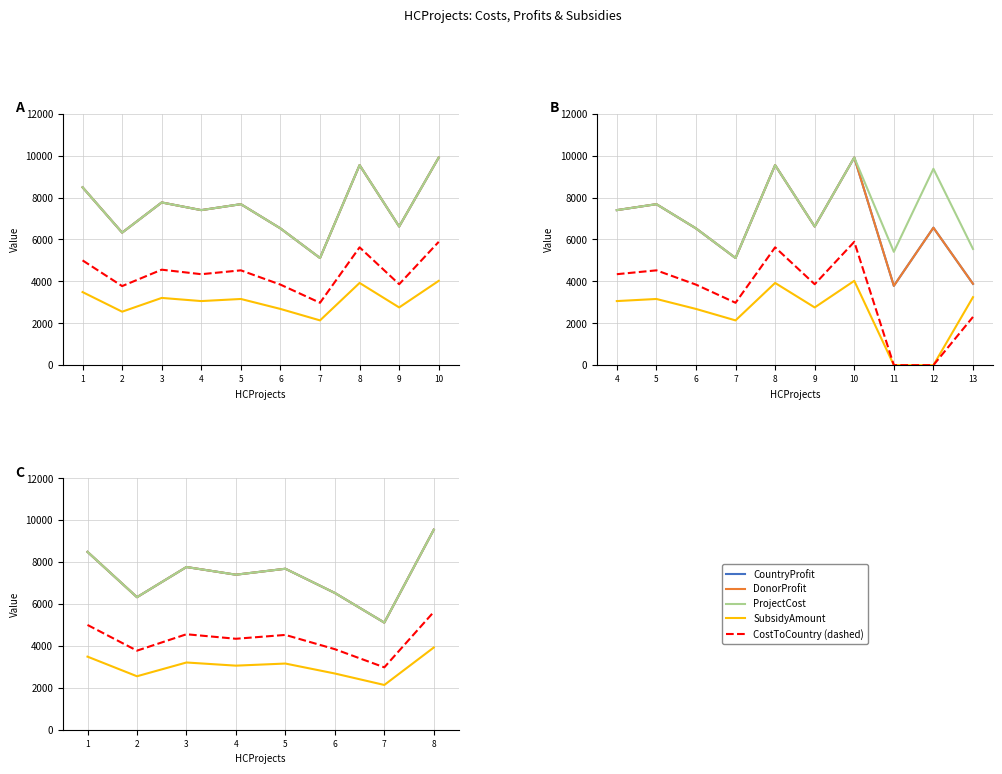

Reading right to left, what are all the values shown in this chart?

CountryProfit: 8=9547.0	7=5113.0	6=6527.0	5=7683.0	4=7399.0	3=7765.0	2=6325.0	1=8488.0
DonorProfit: 8=9547.0	7=5113.0	6=6527.0	5=7683.0	4=7399.0	3=7765.0	2=6325.0	1=8488.0
ProjectCost: 8=9547.0	7=5113.0	6=6527.0	5=7683.0	4=7399.0	3=7765.0	2=6325.0	1=8488.0
SubsidyAmount: 8=3924.0	7=2136.1	6=2682.9	5=3158.3	4=3058.0	3=3208.7	2=2551.6	1=3487.6
CostToCountry: 8=5623.0	7=2976.9	6=3844.1	5=4524.7	4=4341.0	3=4556.3	2=3773.4	1=5000.4